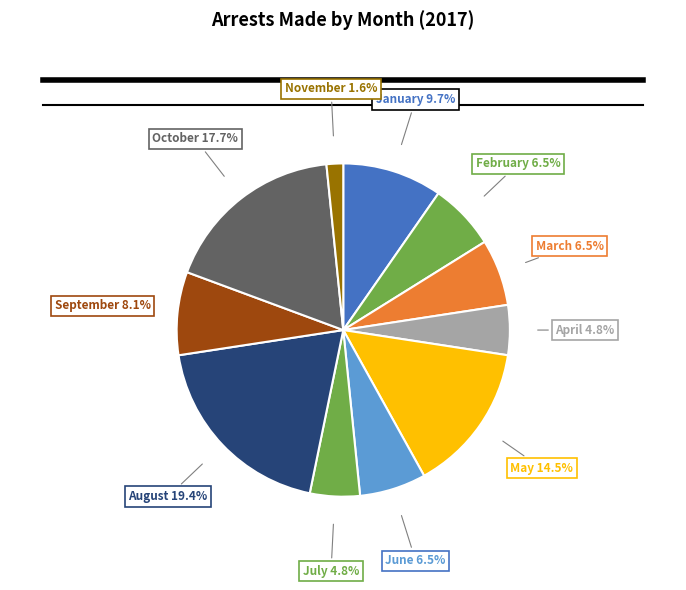

Count the number of slices in the pie.

11